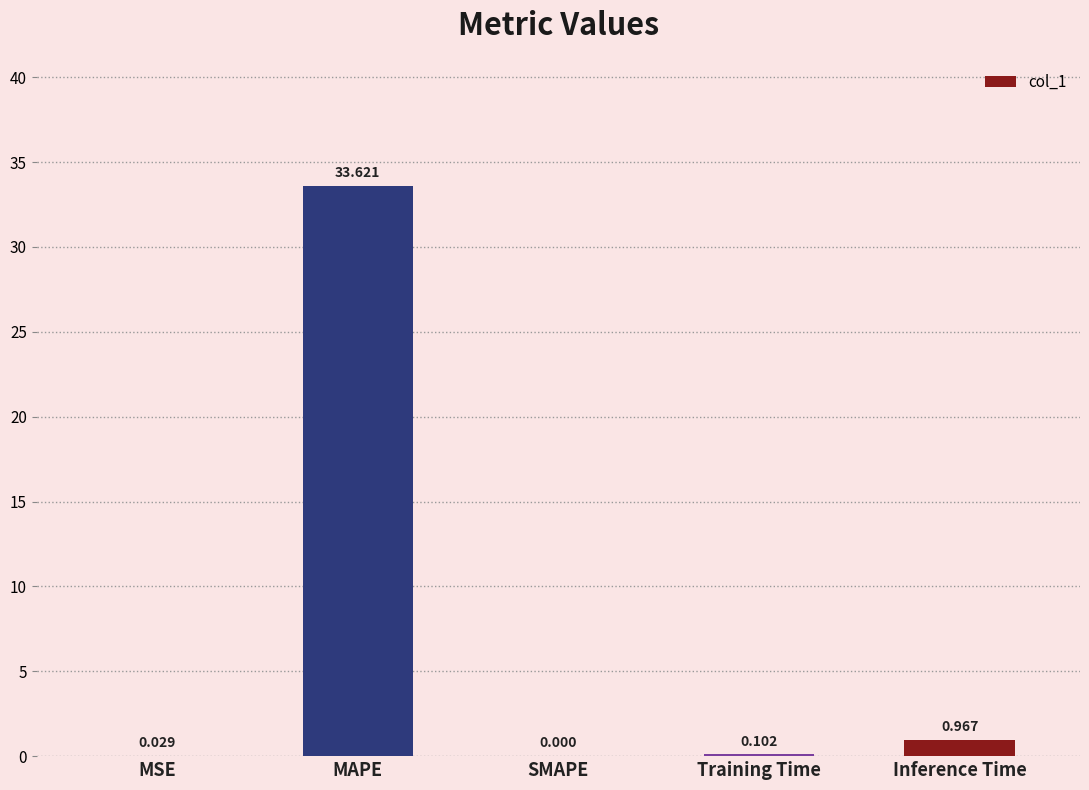

Which has a higher value, SMAPE or MAPE?

MAPE